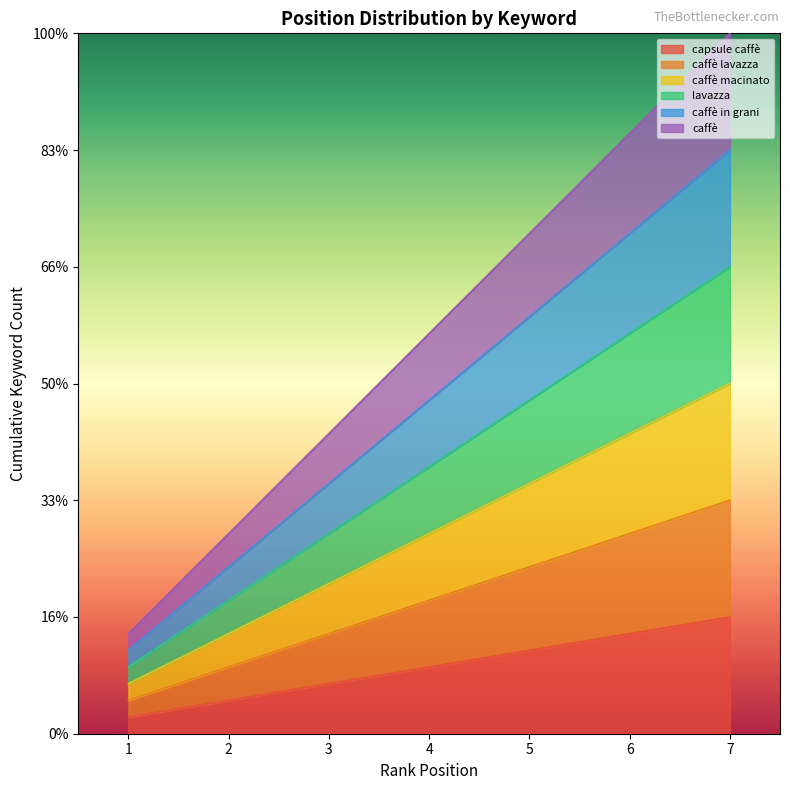

What is the sum of the lavazza values at 6 and 1?

4.0